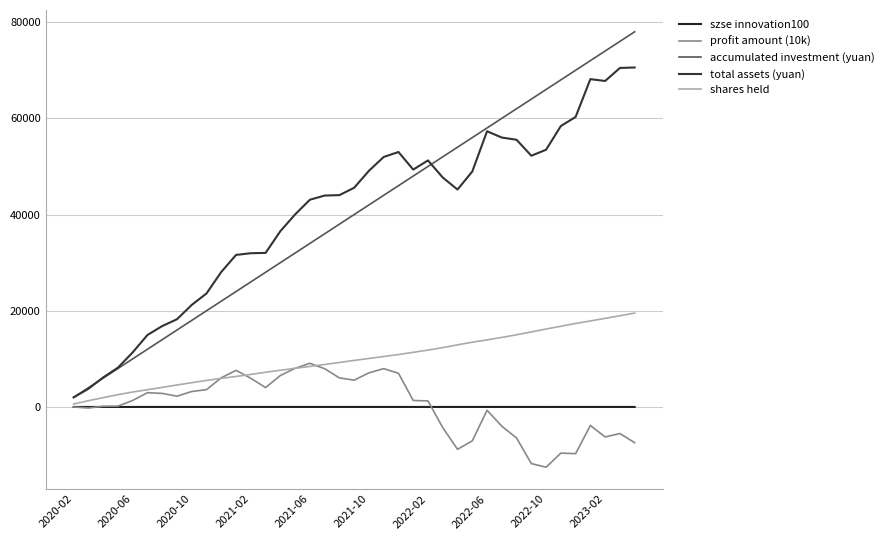

Is this an area chart (filled region under the line)?

No